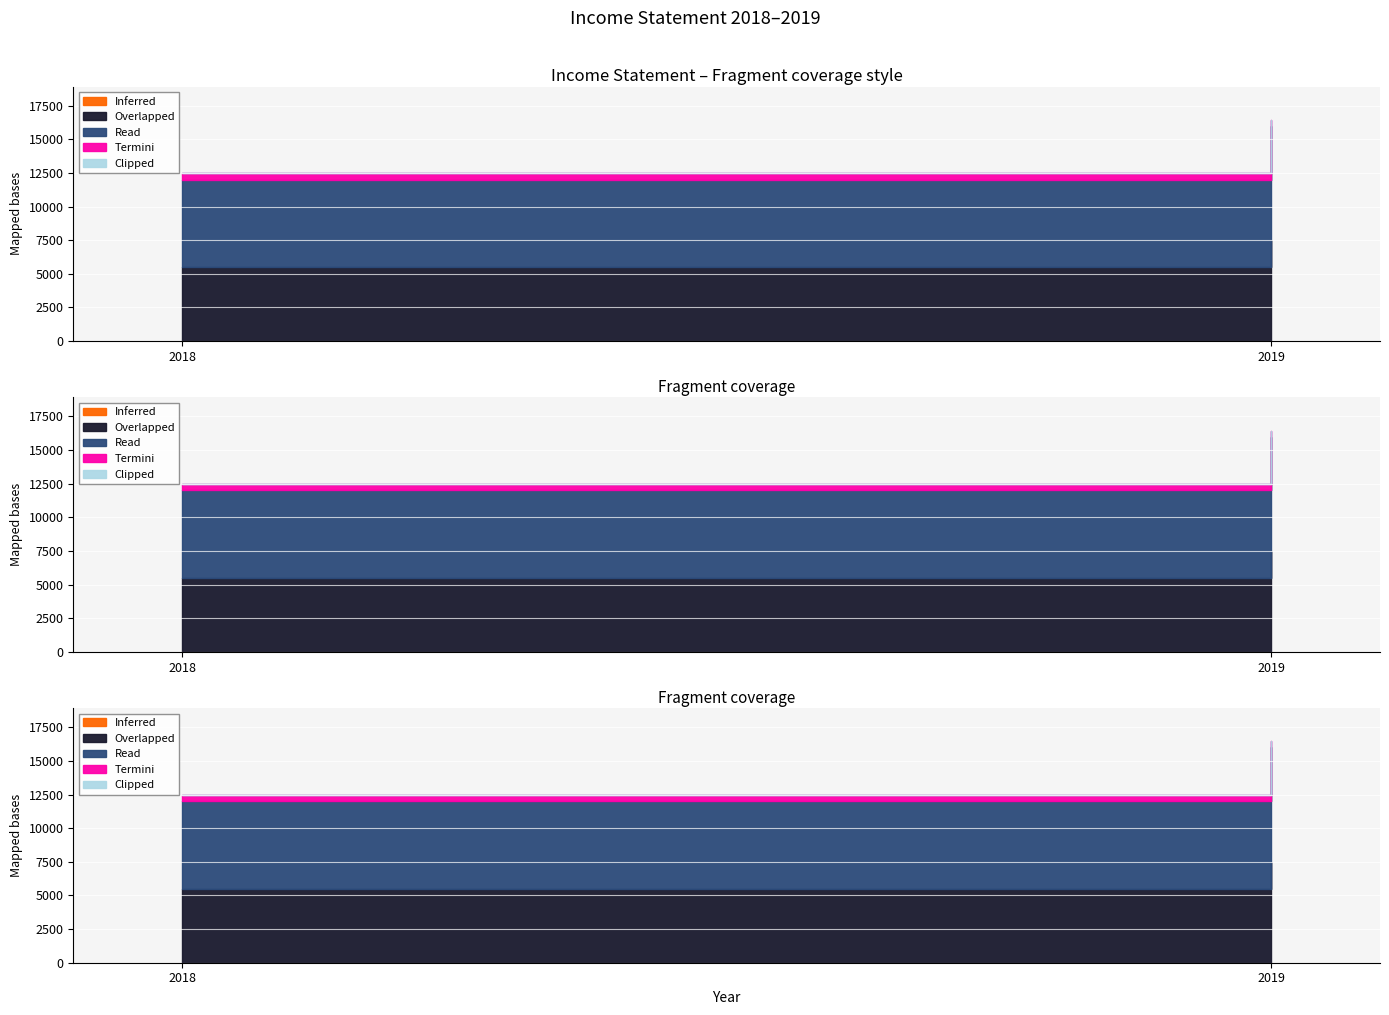

Which series changed the most between 2018 and 2019?

Overlapped